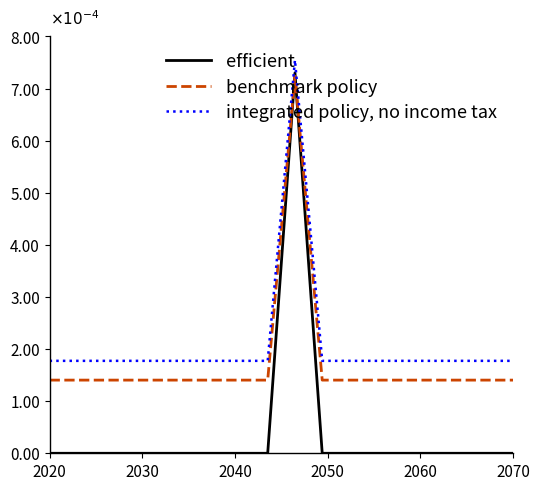

What are all the series names shown in the legend?

efficient, benchmark policy, integrated policy, no income tax